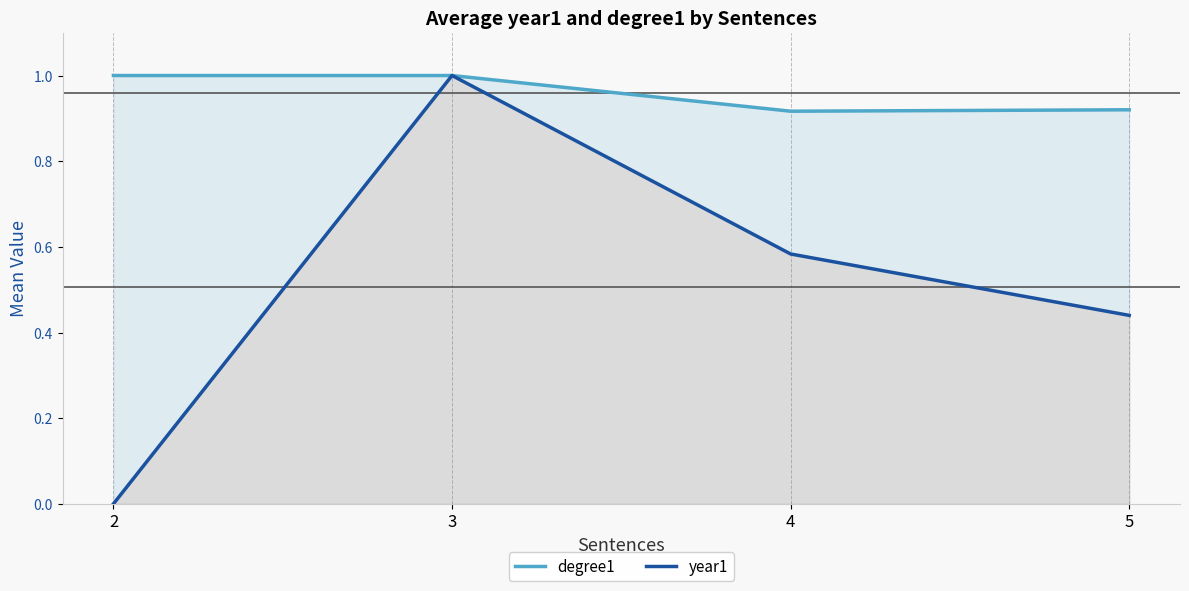

At how many categories does at least one series exceed 0?

4